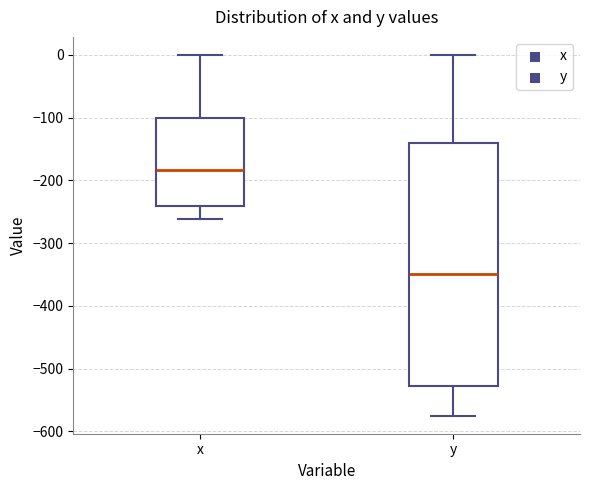

Which box's median line is the highest?

x